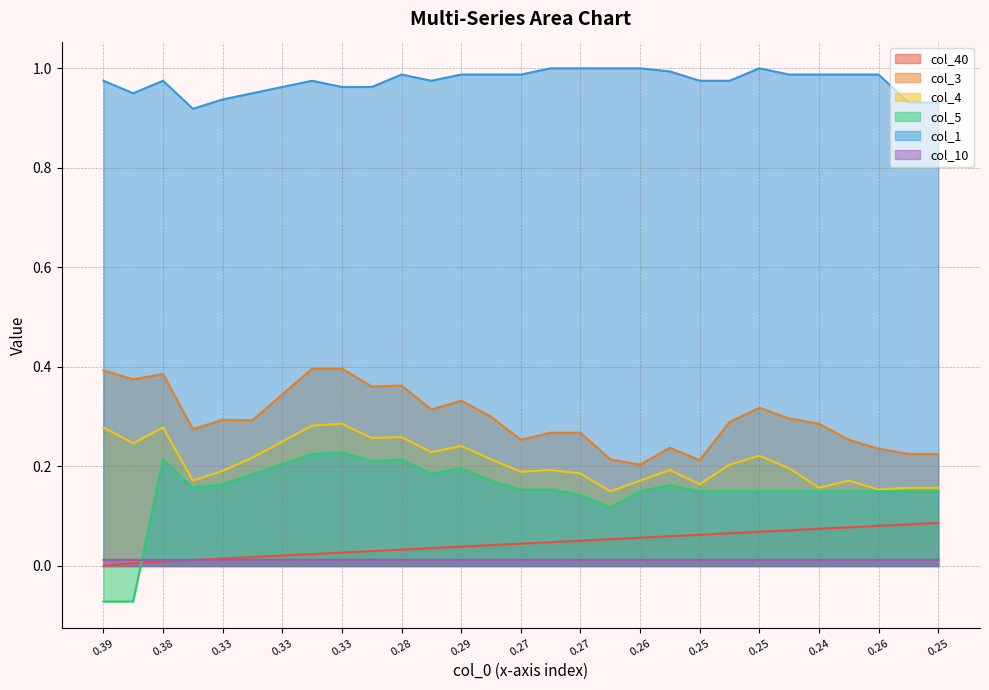

Reading left to right, list all the values displayed in this chart.

col_40: 0.0	0.0	0.0	0.0	0.0	0.0	0.0	0.0	0.0	0.0	0.0	0.0	0.0	0.0	0.0	0.0	0.1	0.1	0.1	0.1	0.1	0.1	0.1	0.1	0.1	0.1	0.1	0.1	0.1
col_3: 0.4	0.4	0.4	0.3	0.3	0.3	0.3	0.4	0.4	0.4	0.4	0.3	0.3	0.3	0.3	0.3	0.3	0.2	0.2	0.2	0.2	0.3	0.3	0.3	0.3	0.3	0.2	0.2	0.2
col_4: 0.3	0.2	0.3	0.2	0.2	0.2	0.2	0.3	0.3	0.3	0.3	0.2	0.2	0.2	0.2	0.2	0.2	0.1	0.2	0.2	0.2	0.2	0.2	0.2	0.2	0.2	0.2	0.2	0.2
col_5: -0.1	-0.1	0.2	0.2	0.2	0.2	0.2	0.2	0.2	0.2	0.2	0.2	0.2	0.2	0.2	0.2	0.1	0.1	0.1	0.2	0.1	0.1	0.1	0.1	0.1	0.1	0.1	0.1	0.1
col_1: 1.0	1.0	1.0	0.9	0.9	1.0	1.0	1.0	1.0	1.0	1.0	1.0	1.0	1.0	1.0	1.0	1.0	1.0	1.0	1.0	1.0	1.0	1.0	1.0	1.0	1.0	1.0	0.9	0.9
col_10: 0.0	0.0	0.0	0.0	0.0	0.0	0.0	0.0	0.0	0.0	0.0	0.0	0.0	0.0	0.0	0.0	0.0	0.0	0.0	0.0	0.0	0.0	0.0	0.0	0.0	0.0	0.0	0.0	0.0